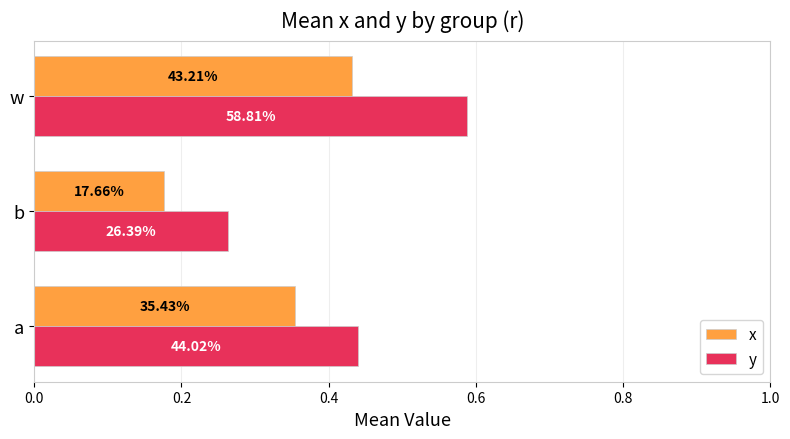

Reading left to right, what are all the values shown in this chart?

x: 0.4	0.2	0.4
y: 0.4	0.3	0.6